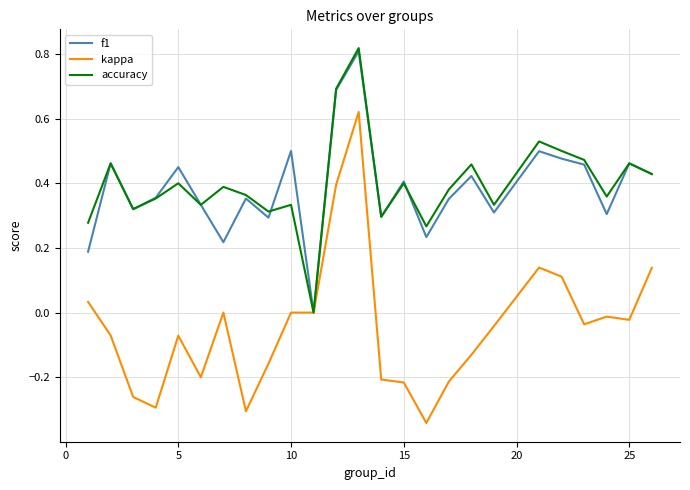

Which series has the widest spread of values?

kappa